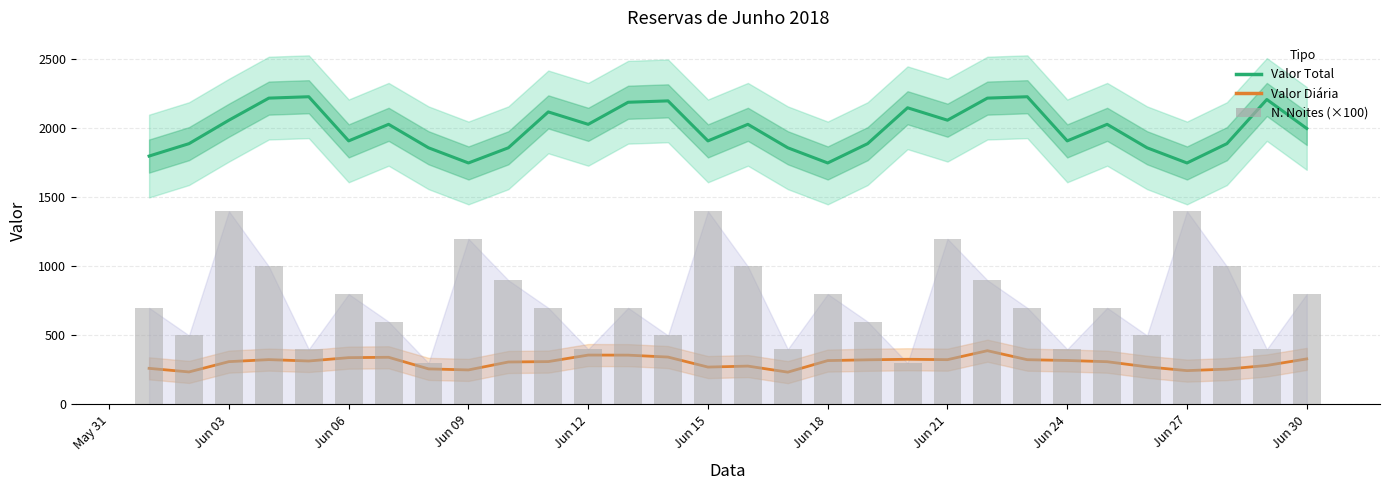

Does the chart contain any negative values?

No